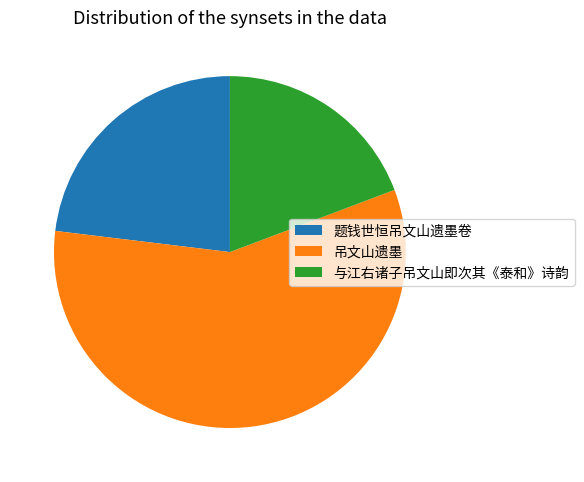

How many slices are in this pie chart?

3